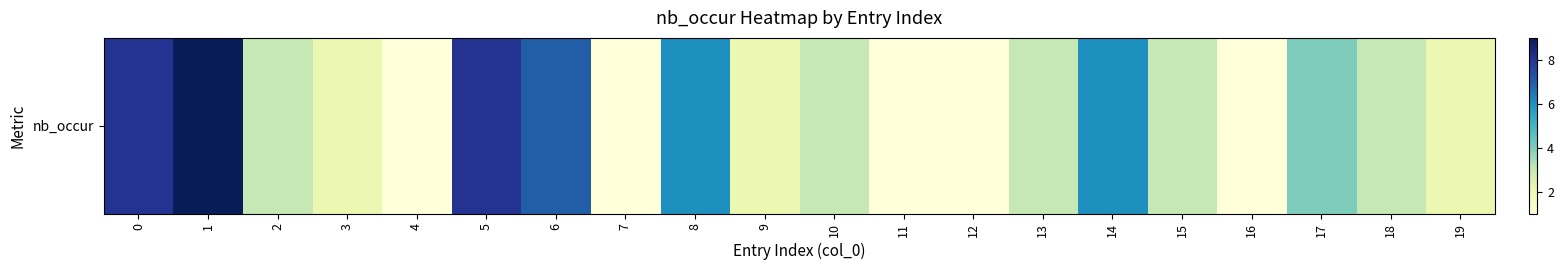

Reading right to left, what are all the values shown in this chart?

19=2	18=3	17=4	16=1	15=3	14=6	13=3	12=1	11=1	10=3	9=2	8=6	7=1	6=7	5=8	4=1	3=2	2=3	1=9	0=8